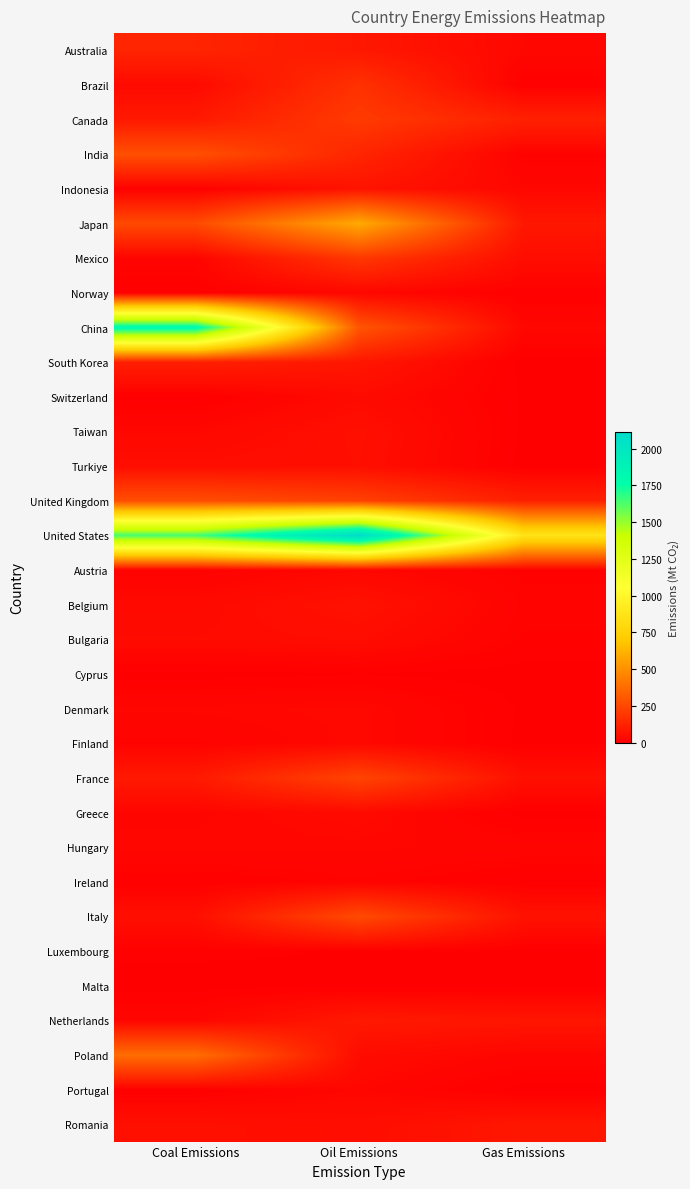

At how many categories does at least one series exceed 712?

3